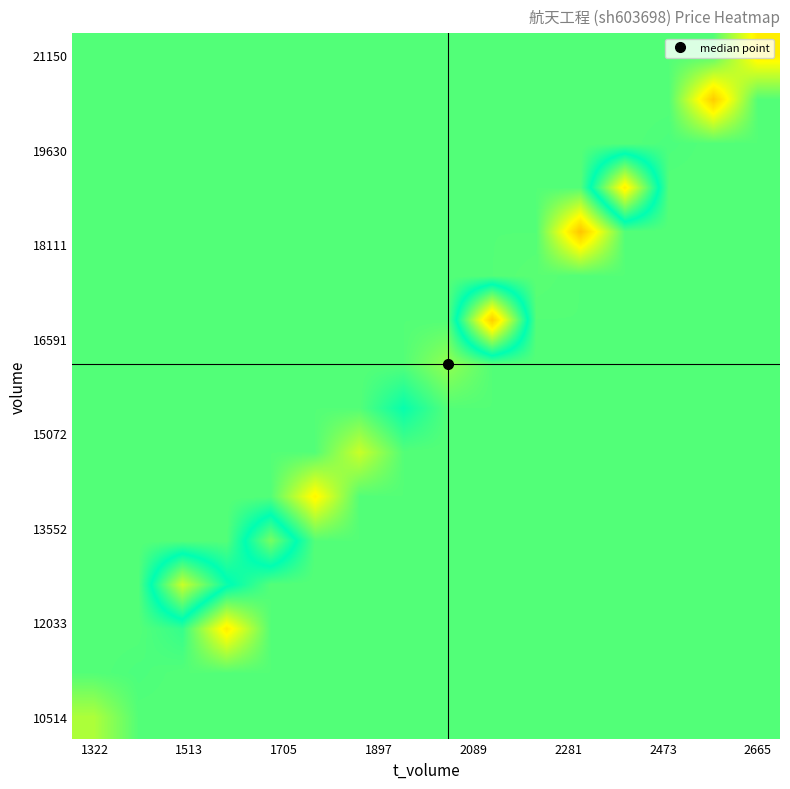

What is the minimum value shown in the chart?

12.2